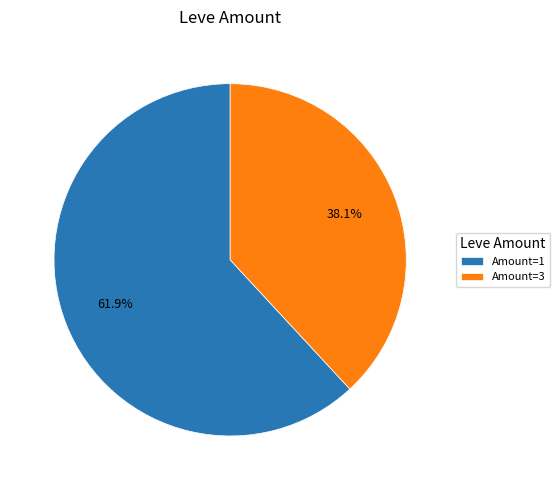

What percentage do Amount=1 and Amount=3 together represent?

100.0%